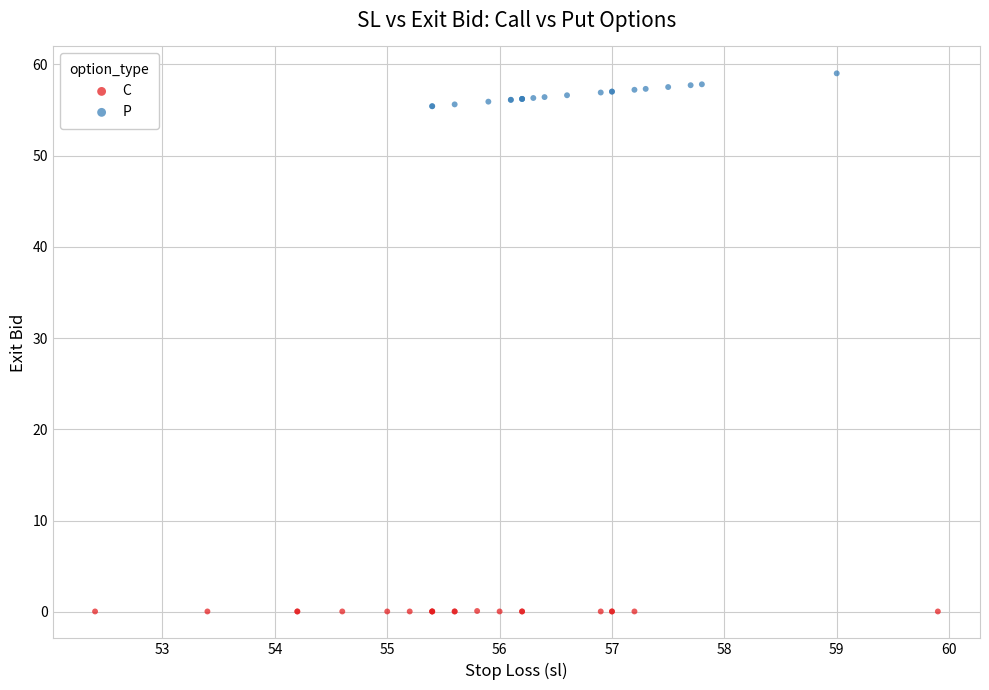

What are all the series names shown in the legend?

C, P